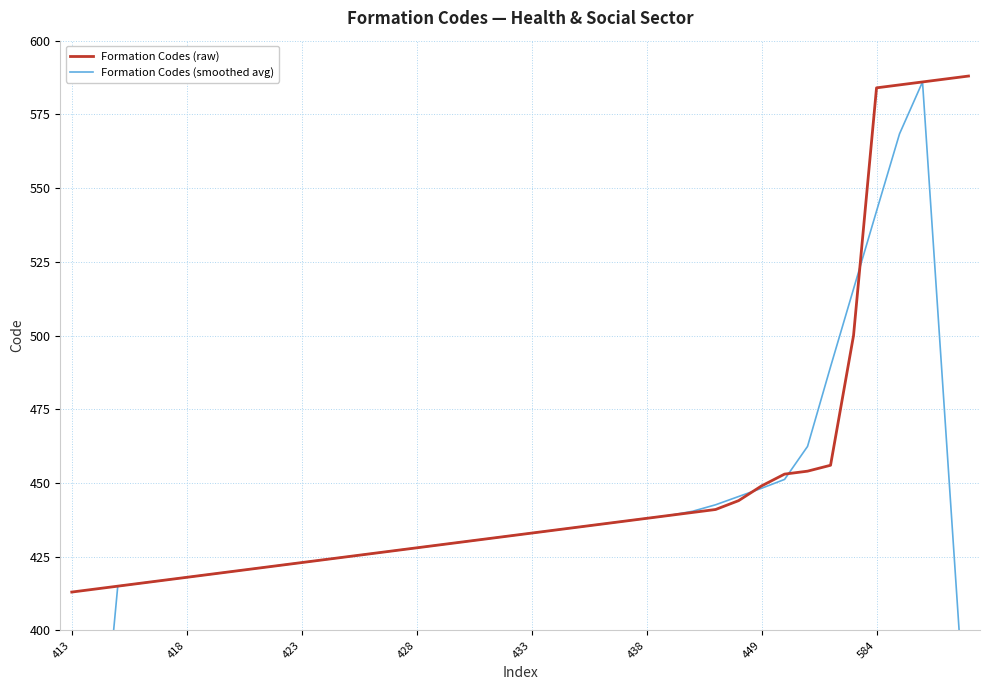

What is the average value of the Formation Codes (raw) series?

452